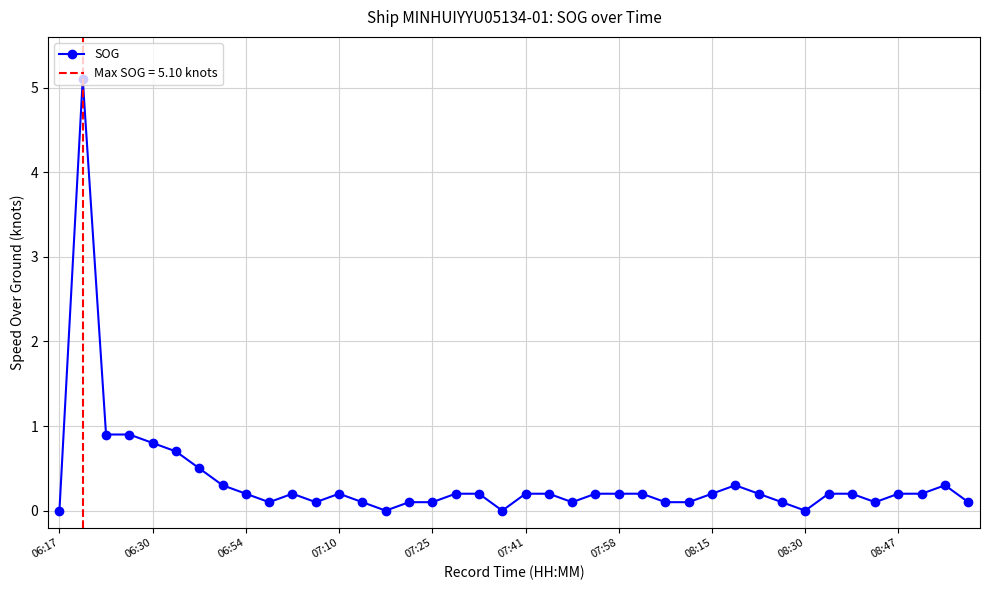

How many values are above zero?

36